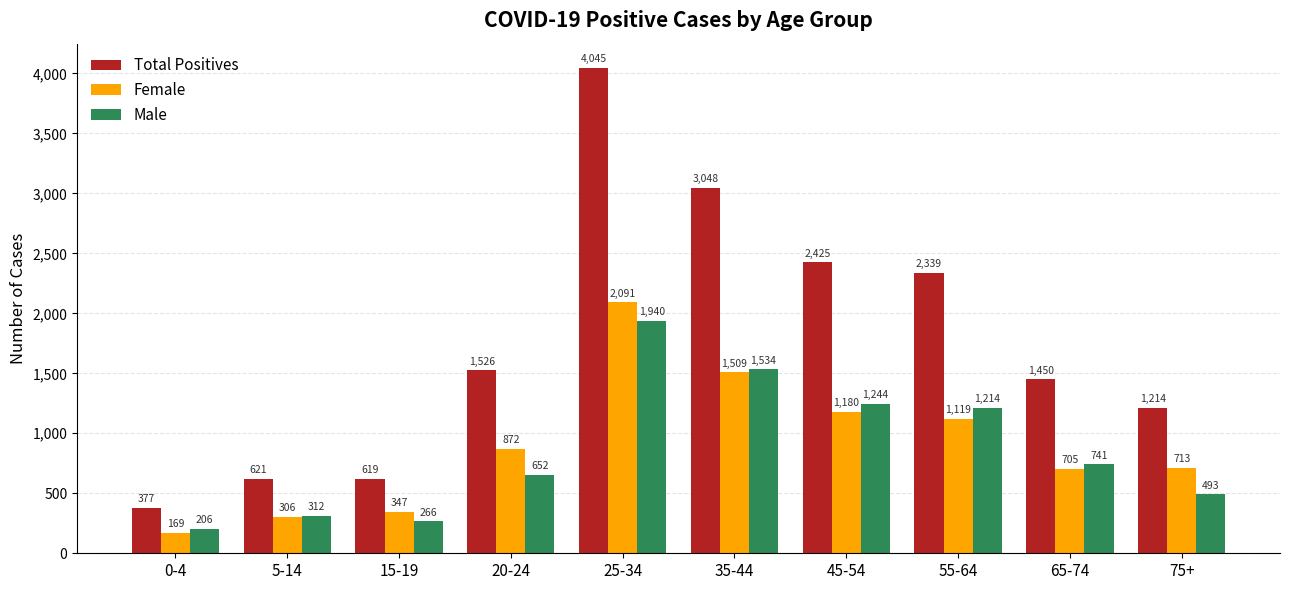

Which series has the widest spread of values?

Total Positives